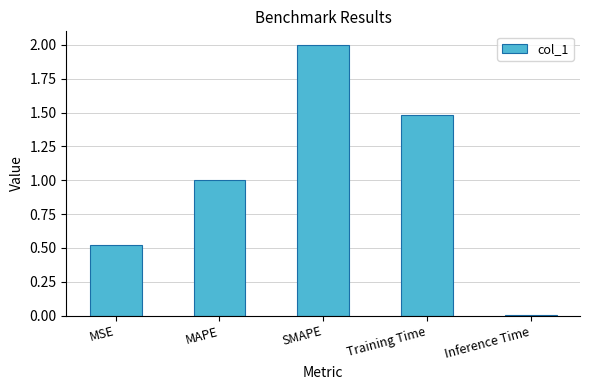

Between SMAPE and MSE, which is larger?

SMAPE